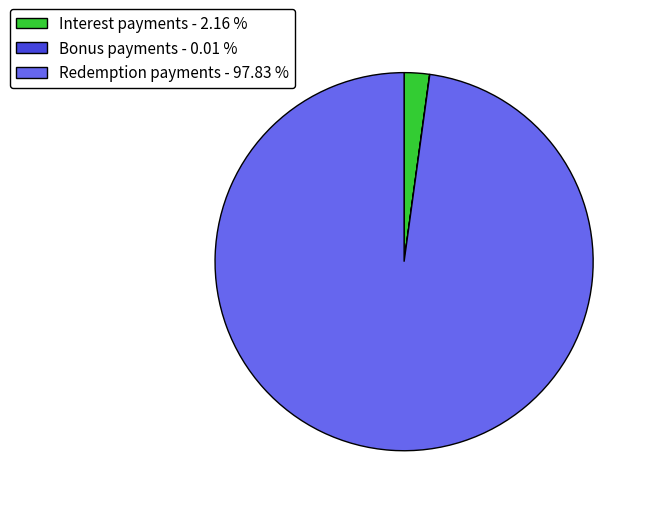

Is there any slice that represents more than half of the pie?

Yes